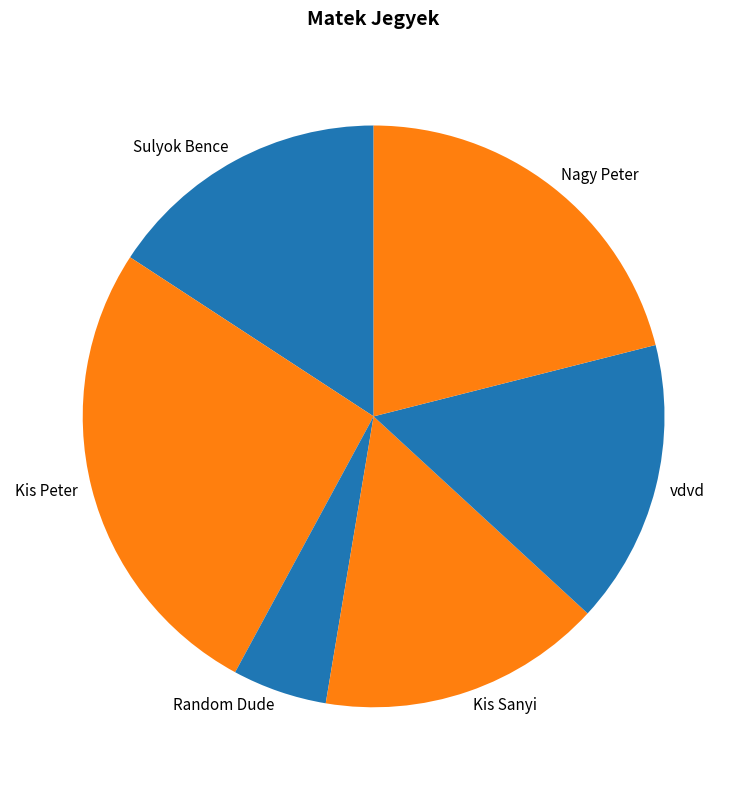

Is there any slice that represents more than half of the pie?

No